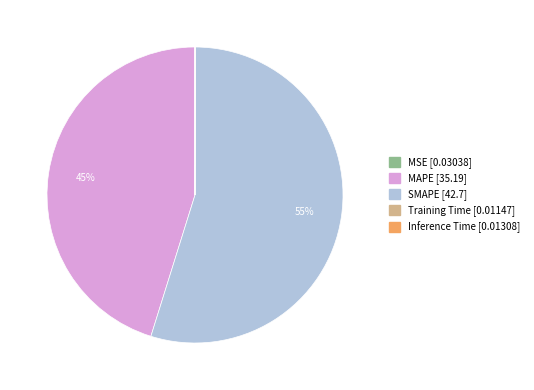

Which category has the biggest portion of the pie?

SMAPE